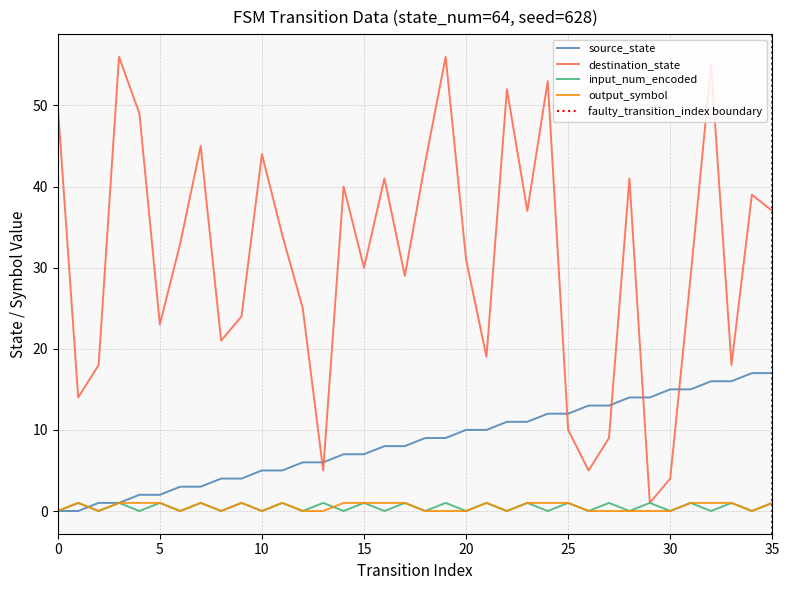

What is the highest value of the destination_state series?

56